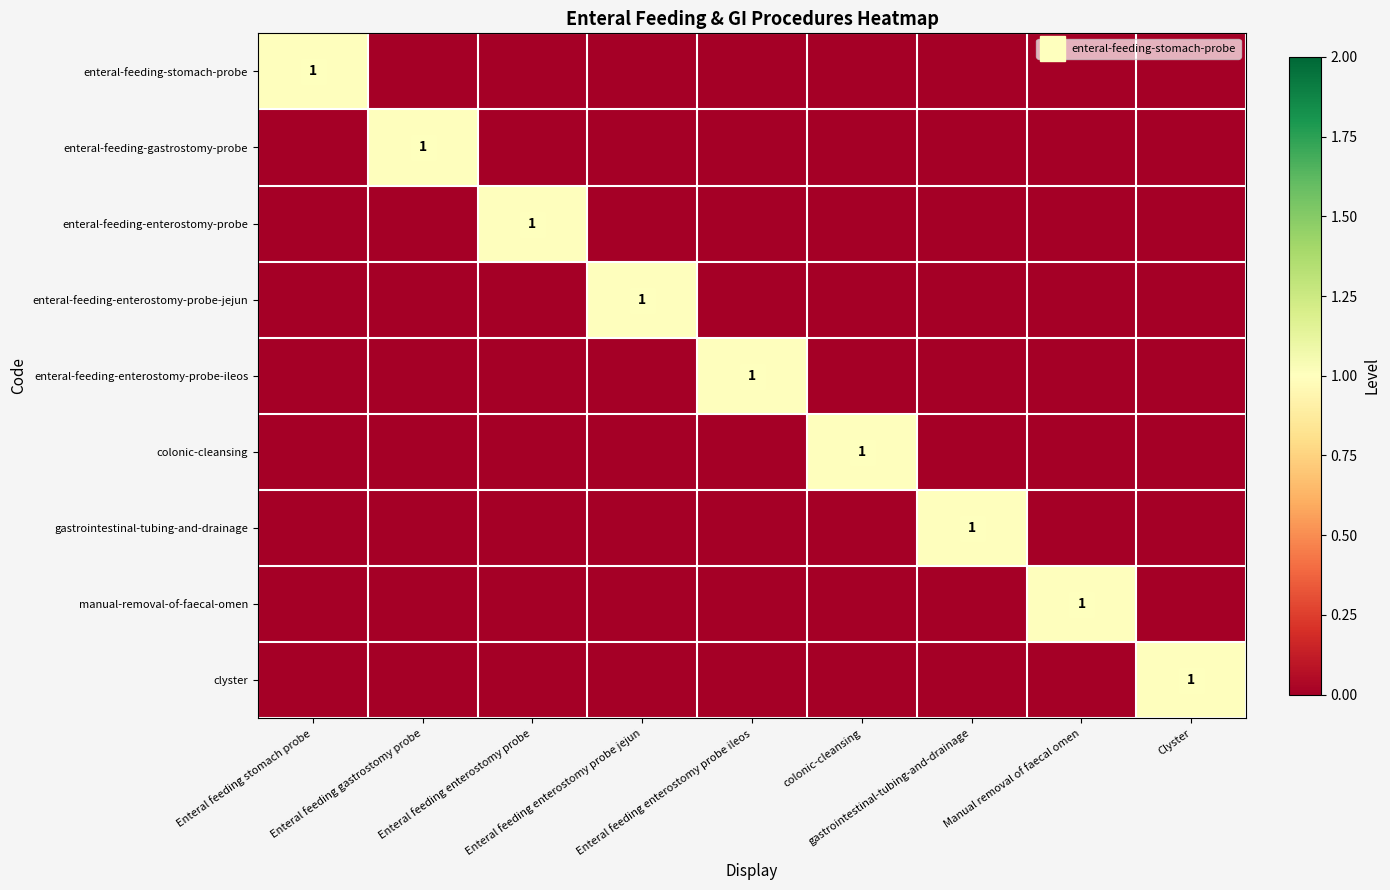

Is the value of enteral-feeding-enterostomy-probe-ileos at gastrointestinal-tubing-and-drainage greater than the value of enteral-feeding-enterostomy-probe at Manual removal of faecal omen?

No